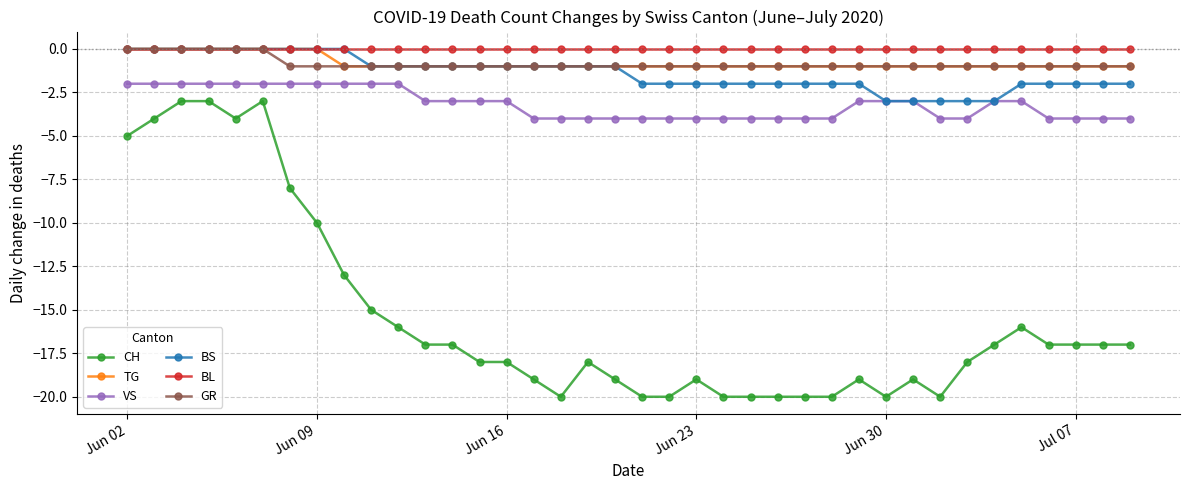

Which series has the largest range (max minus min)?

CH